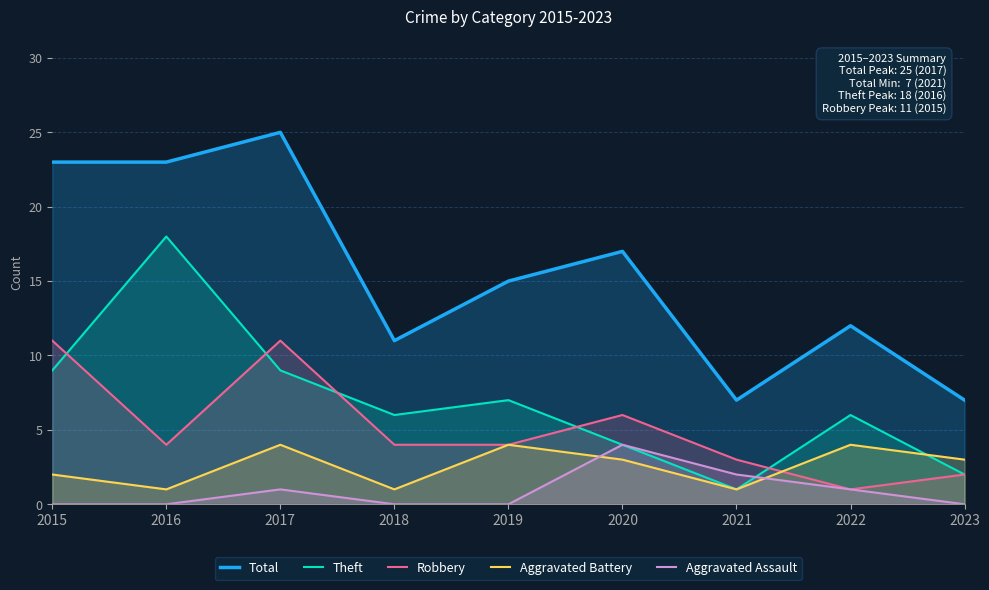

Where does the Aggravated Battery series first go above 3?

2017